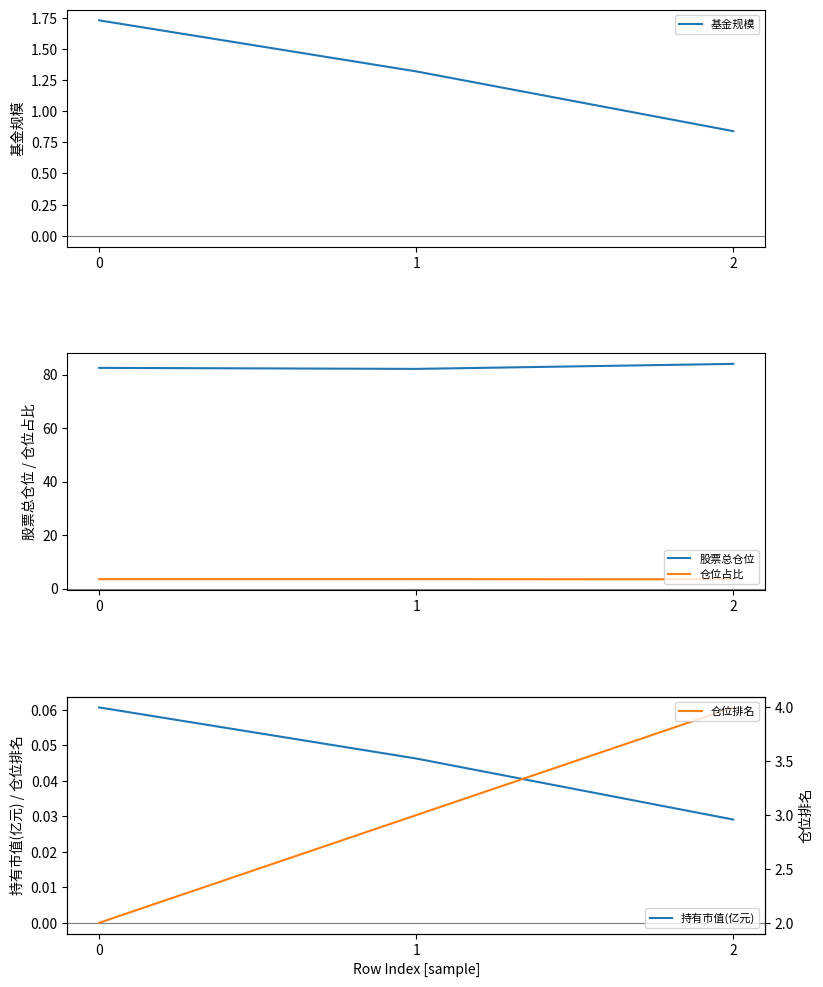

What is the sum of all 仓位排名 values?

9.0